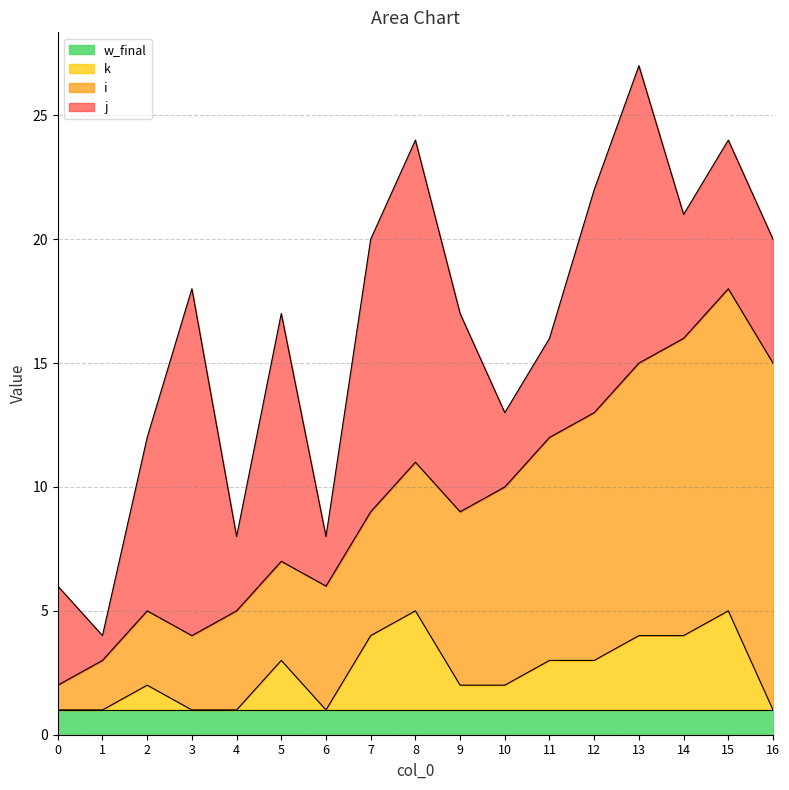

The i series shows 9 at 7. True or false?

False